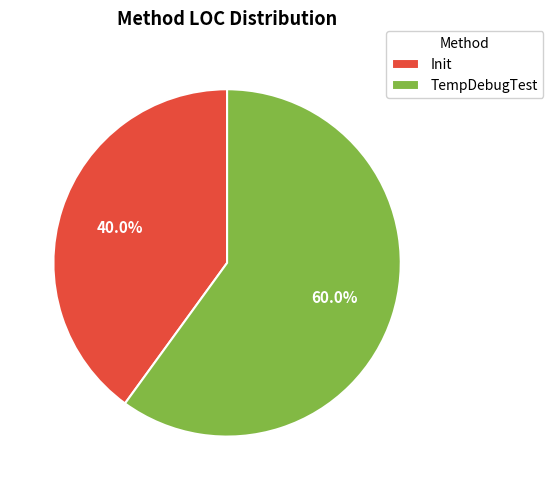

Does TempDebugTest represent more than half of the total?

Yes